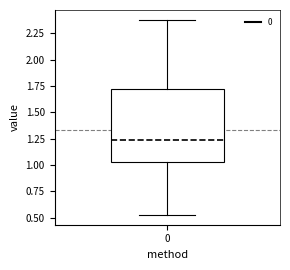

Read this box plot against the y-axis: the position of the median line, the range covered by the box, and the ends of both whiskers. The values are not printed on the chart, so give them approximately, as read against the axis.

median 1.25, box 1.05 to 1.70, whiskers 0.55 to 2.40